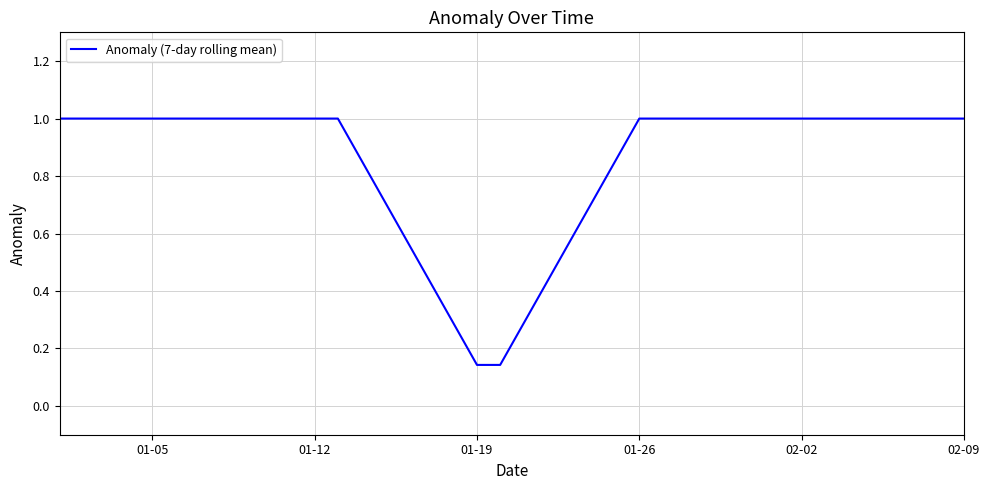

What is the greatest value displayed?

1.0